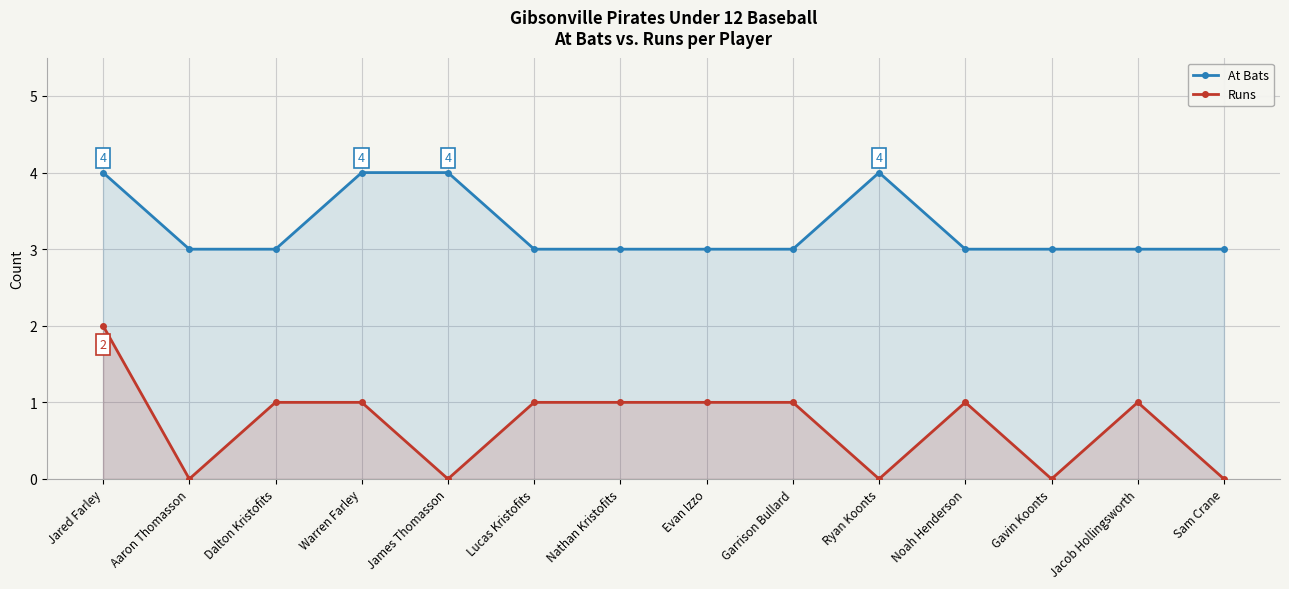

How many At Bats values are between 3 and 4?

14